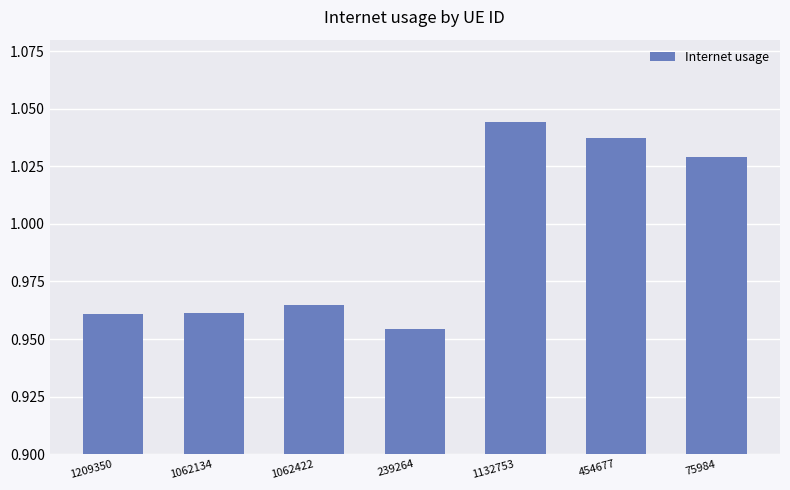

What is the sum of the values at 1132753 and 1209350?

2.0